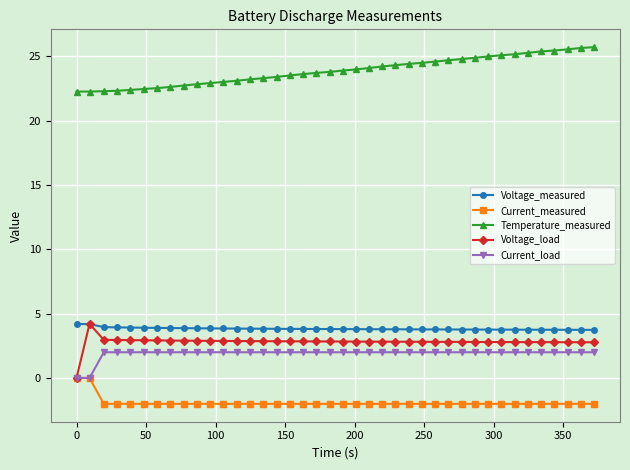

Which series has the largest total across all categories?

Temperature_measured